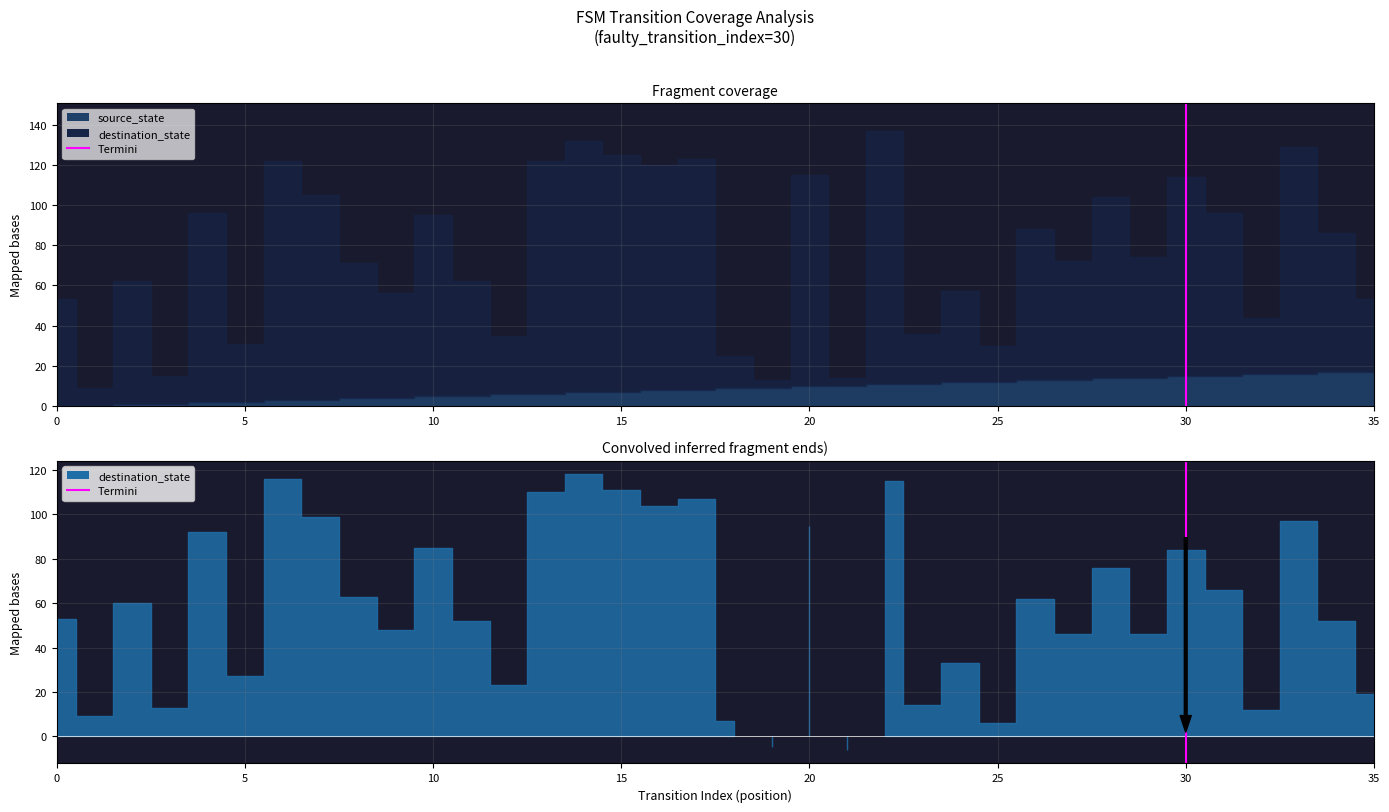

How many values are below 1?

1